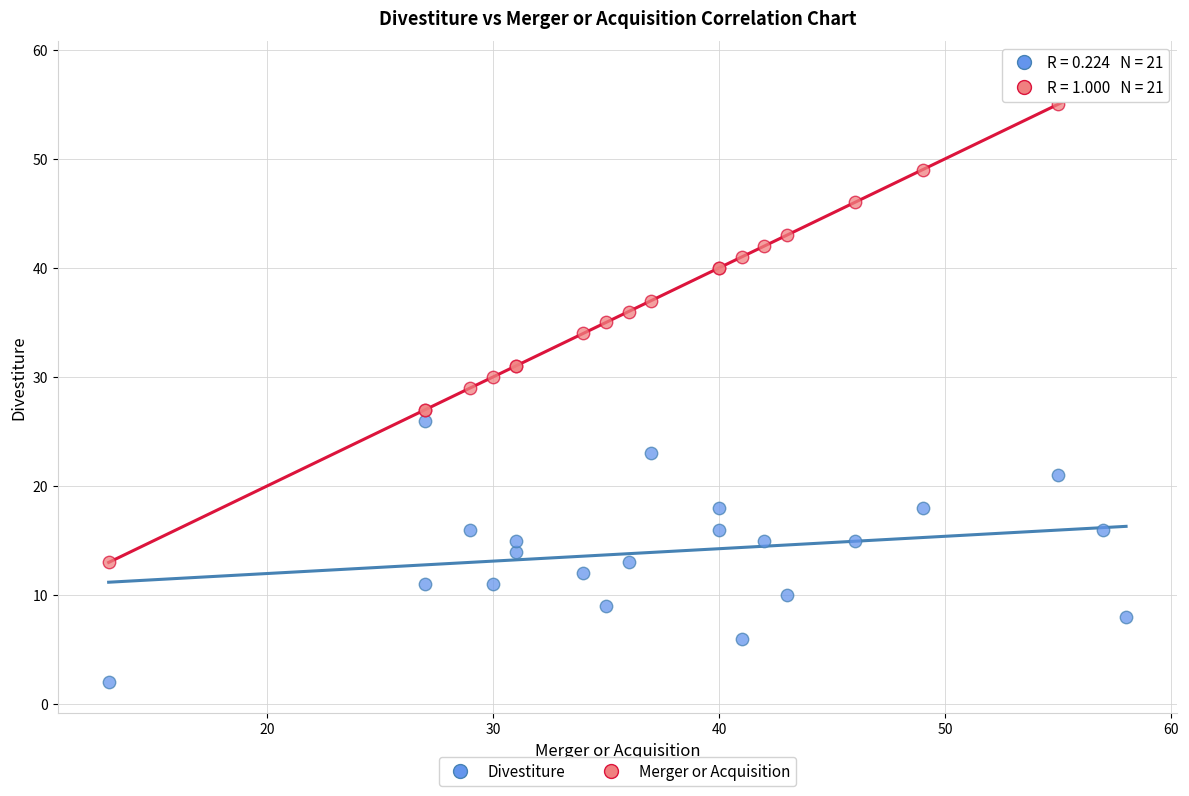

What is the X range (max minus min) for the scatter plot?

45